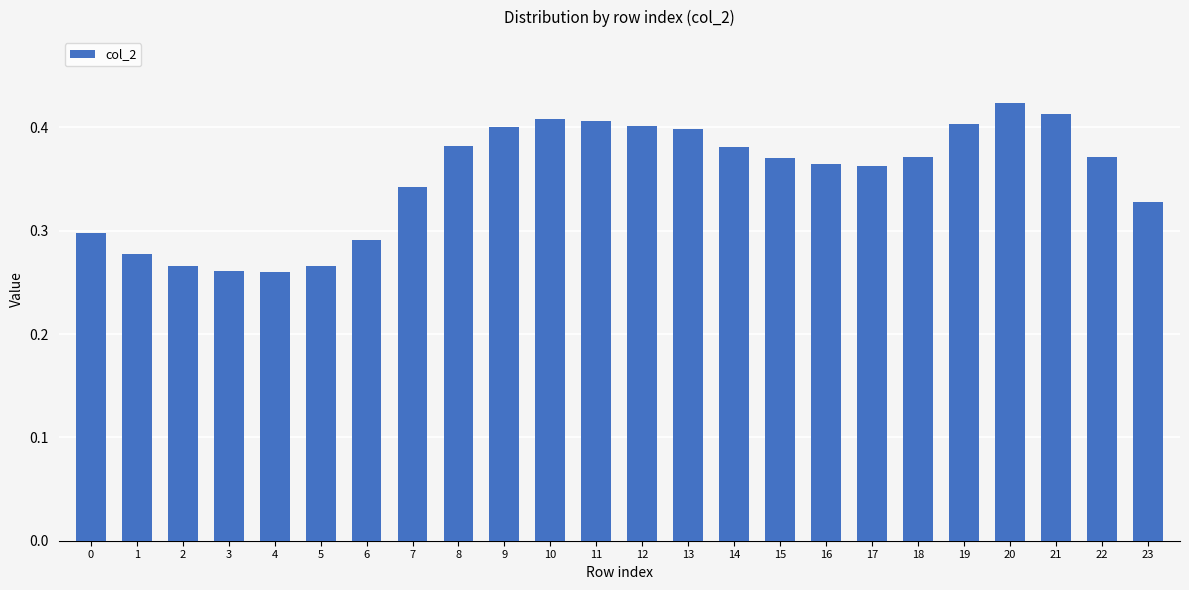

What is the sum of all values?

8.4